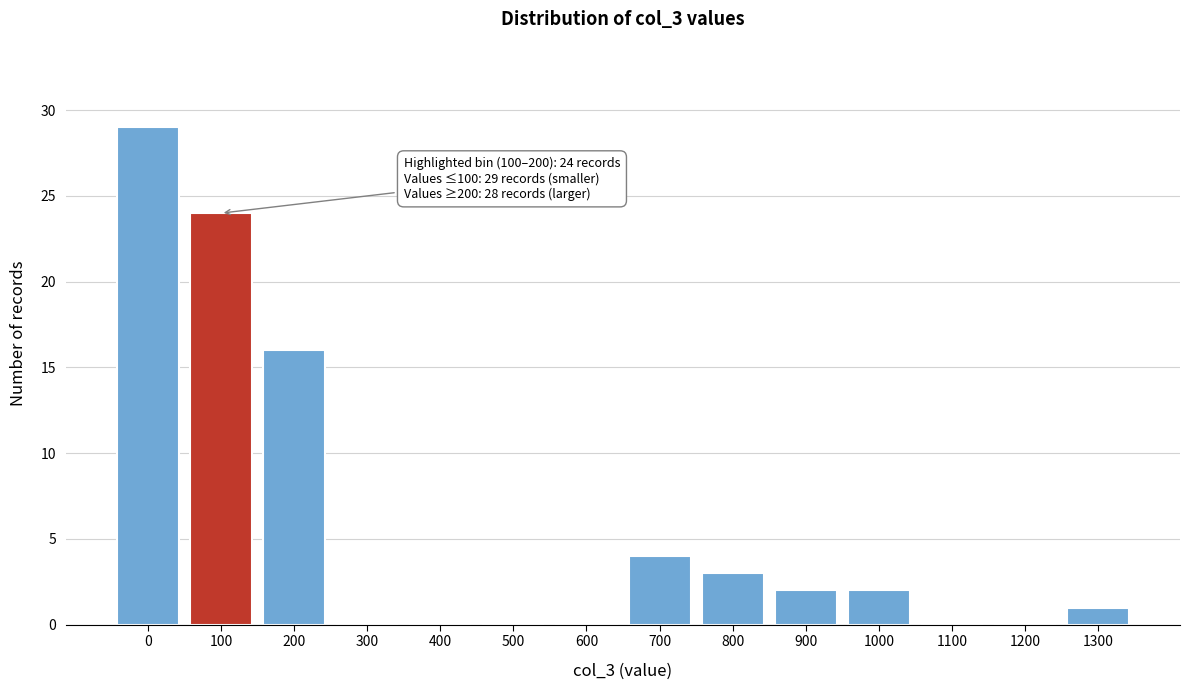

Reading left to right, what are all the values shown in this chart?

0=29	100=24	200=16	300=0	400=0	500=0	600=0	700=4	800=3	900=2	1000=2	1100=0	1200=0	1300=1